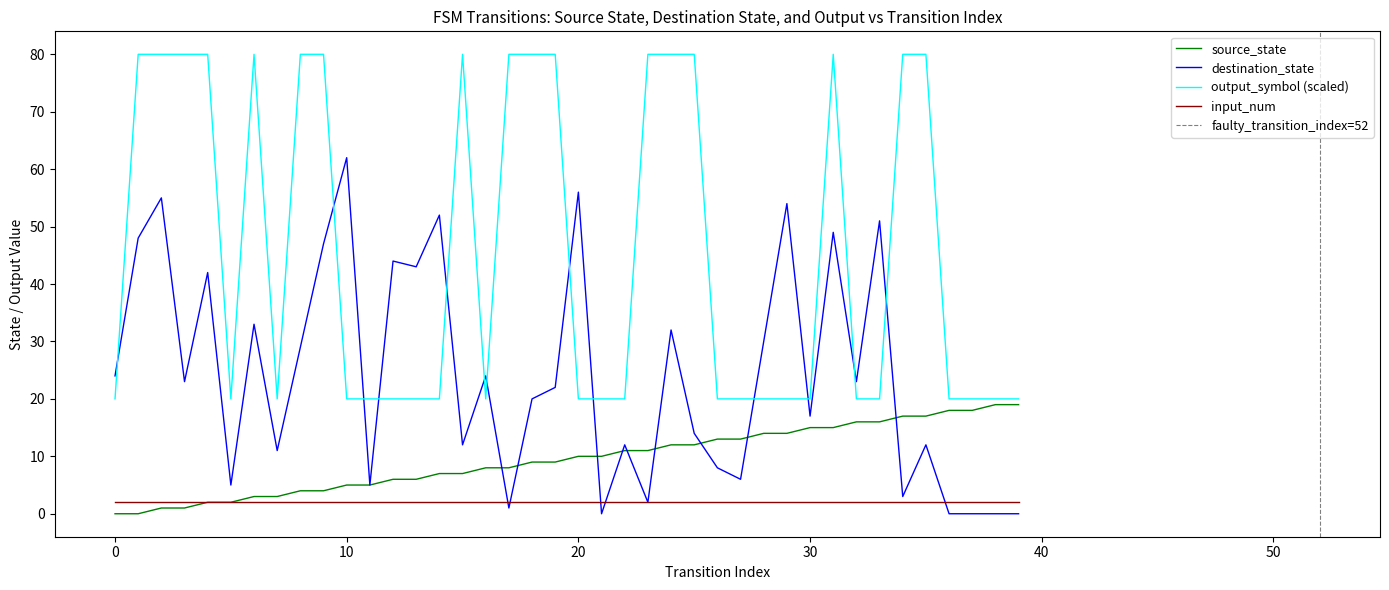

Where do source_state and destination_state first cross each other?

16 and 17